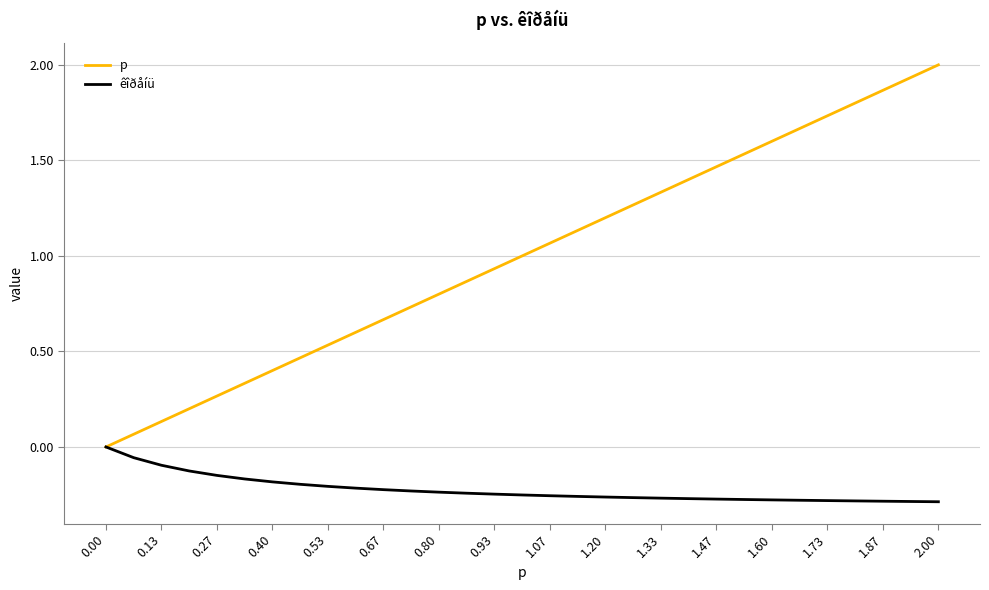

Which series has the largest total across all categories?

p